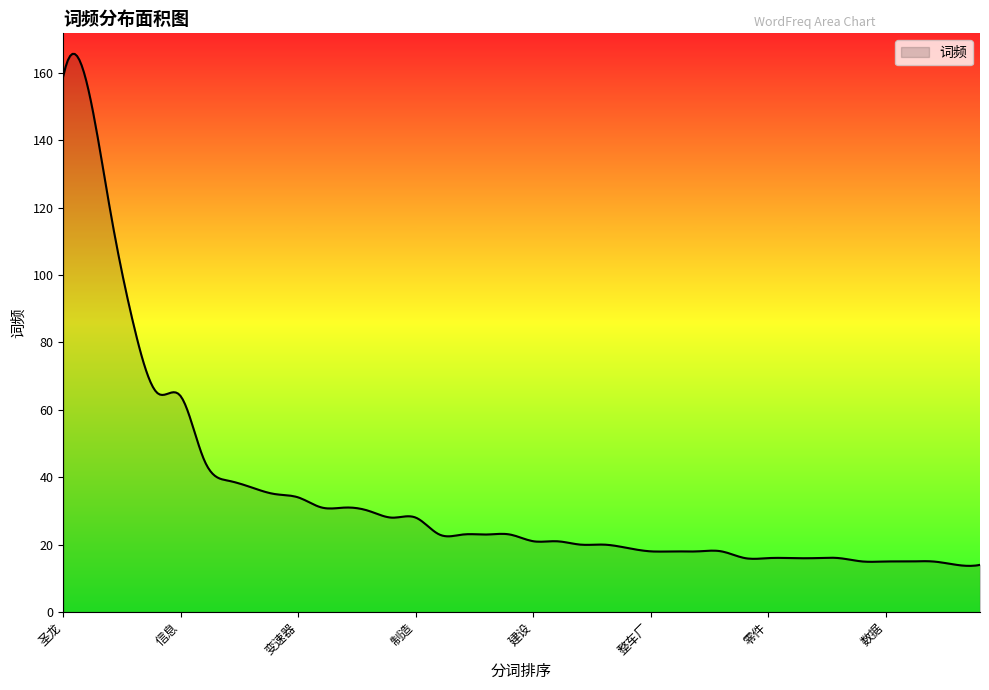

Does the chart have visible grid lines?

No